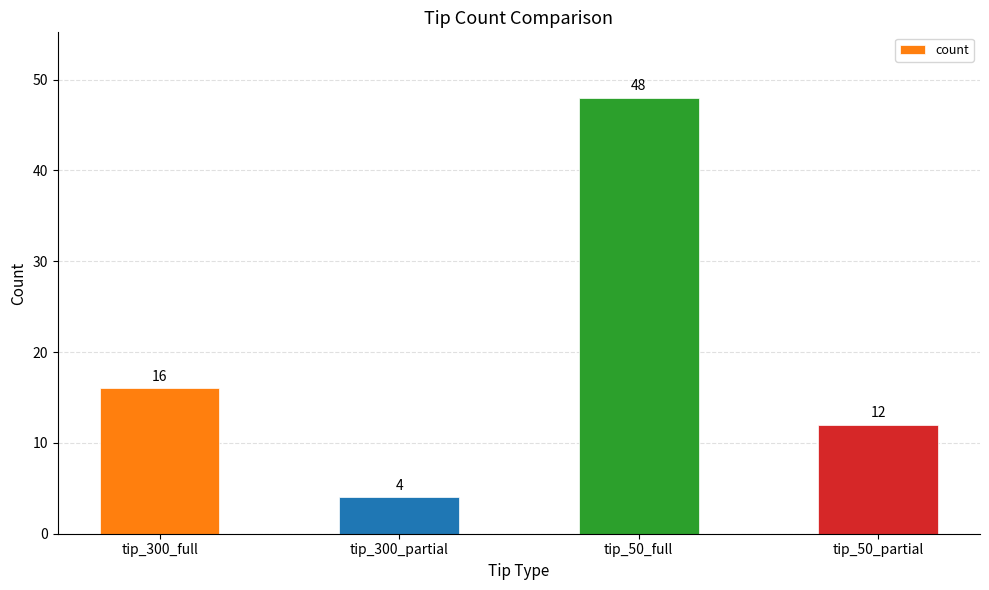

What is the sum of the values at tip_300_full and tip_50_full?

64